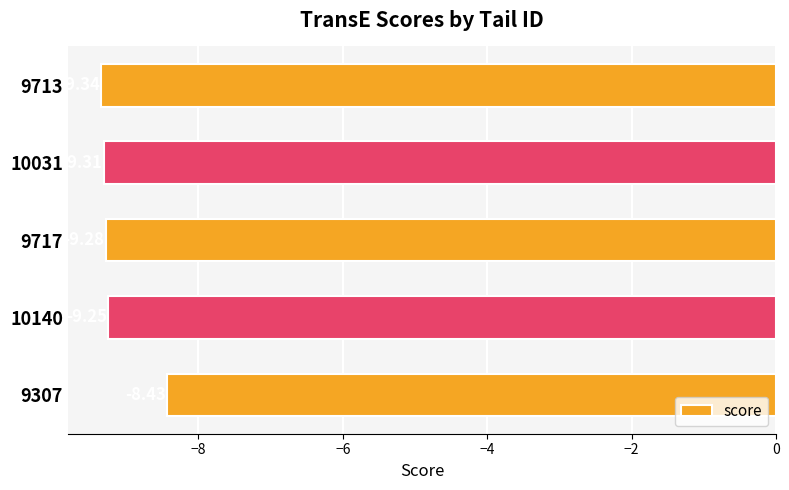

What is the sum of all values?

-45.6